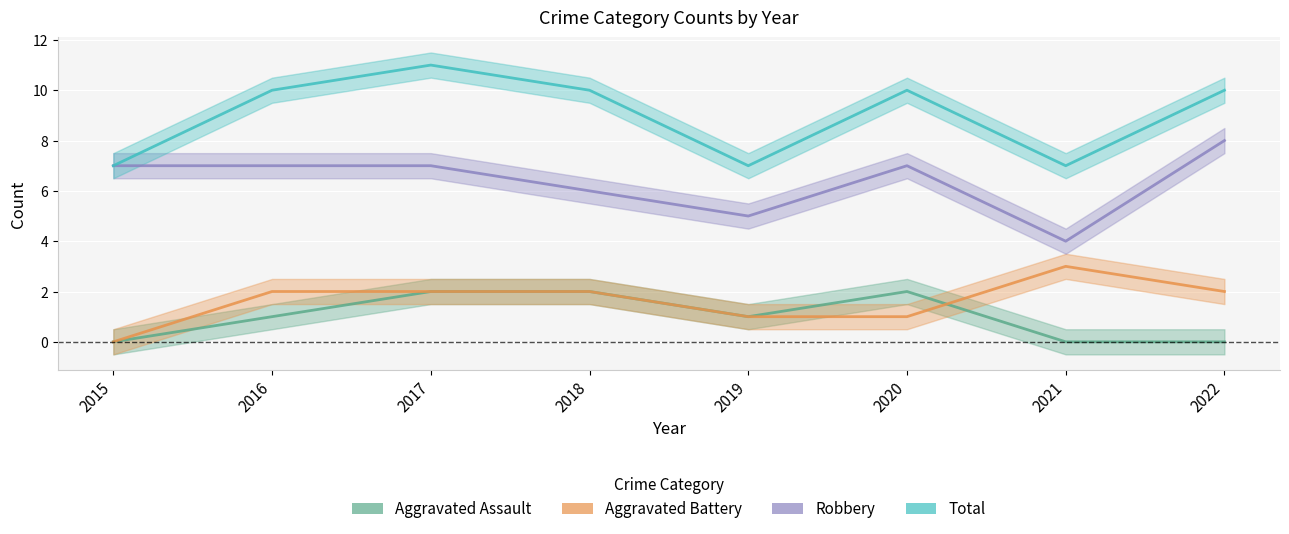

In Total, how many points are lower than both neighbors (excluding endpoints)?

2